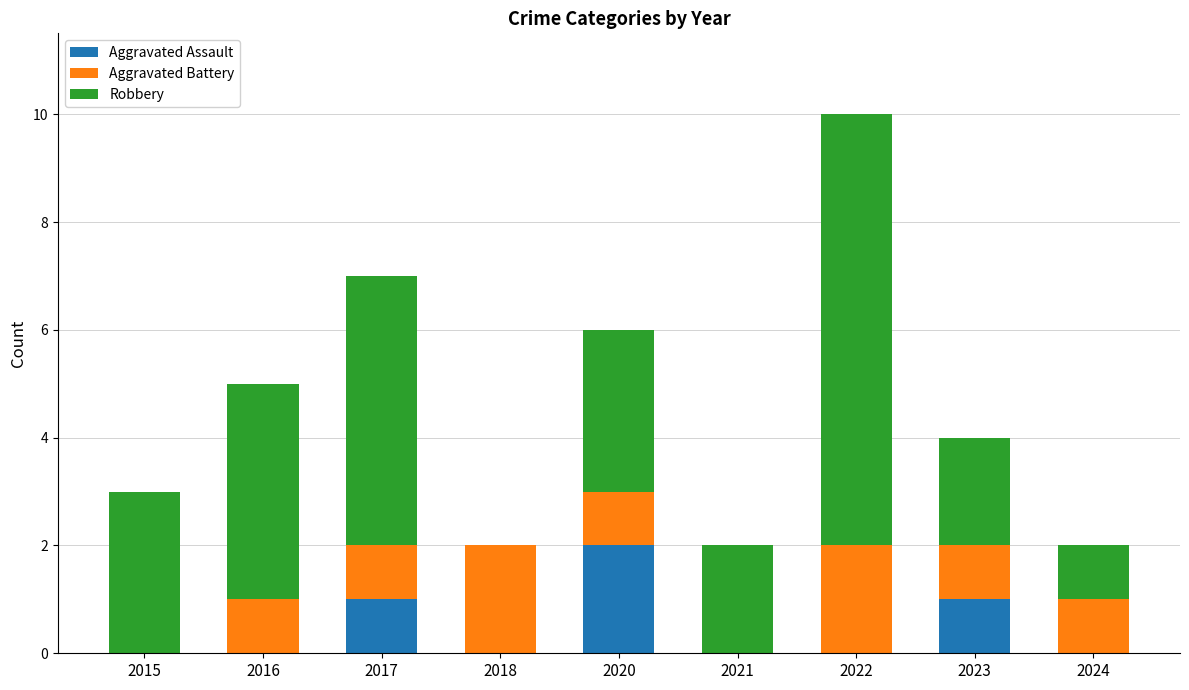

At which label does Aggravated Assault reach its peak?

2020